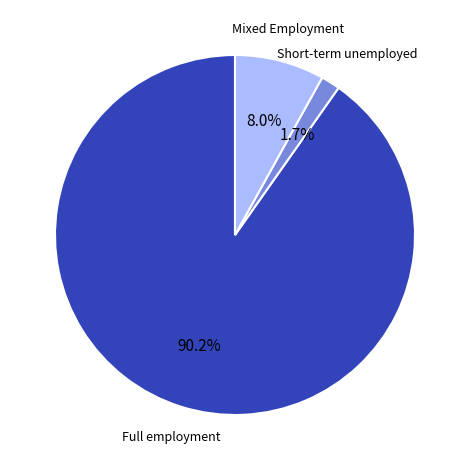

To the nearest percent, what is the difference between the largest and smallest slice percentages?

89%